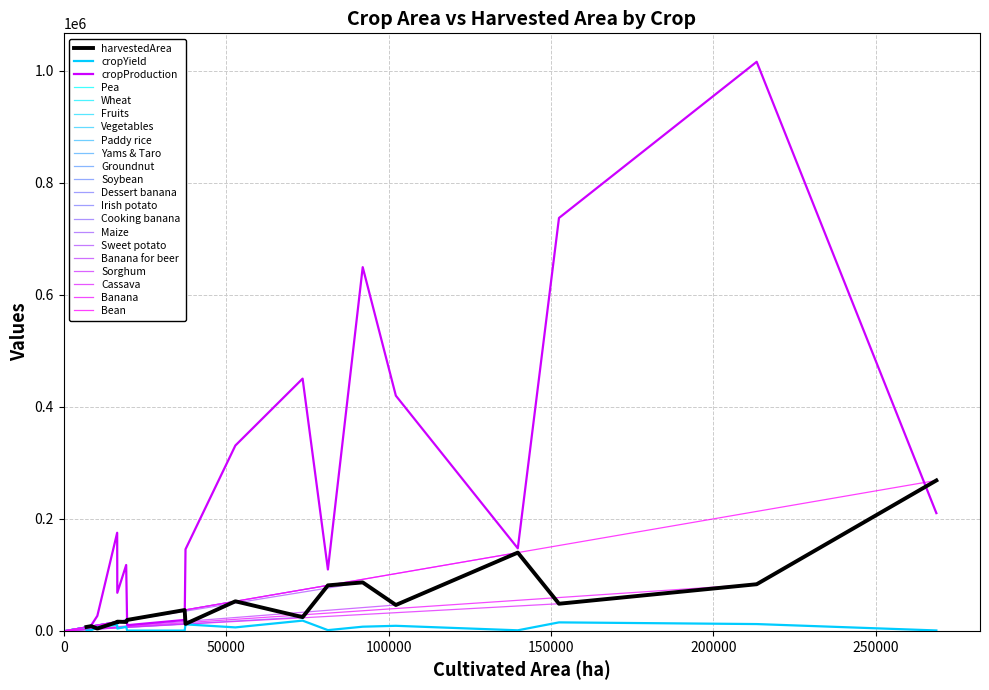

What is the greatest value displayed?

1016137